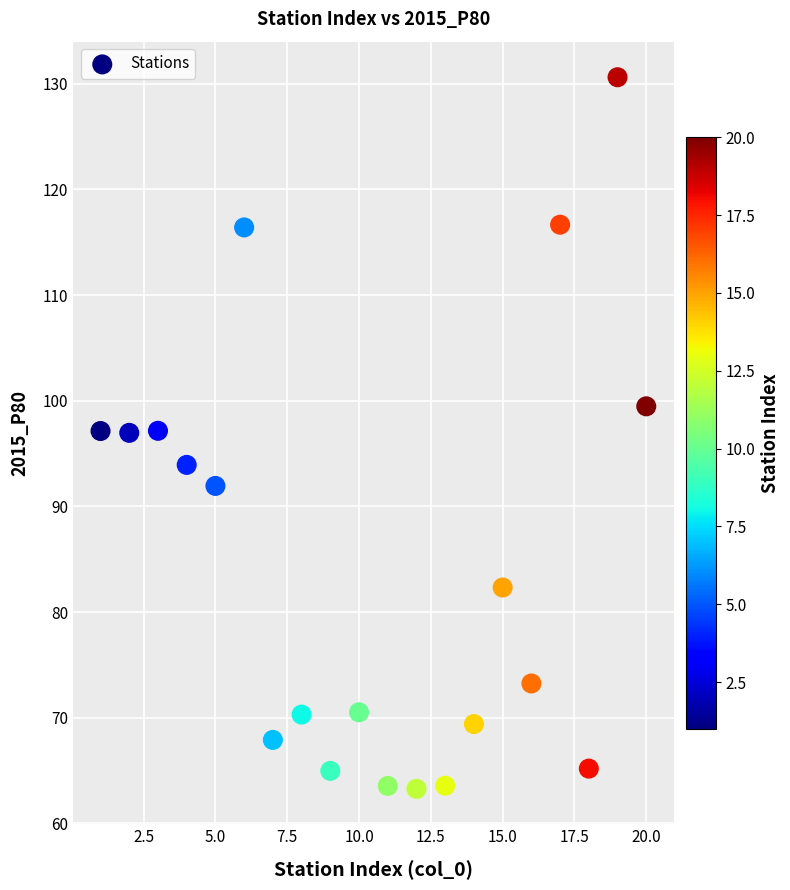

What is the range of X values (max minus min)?

19.0